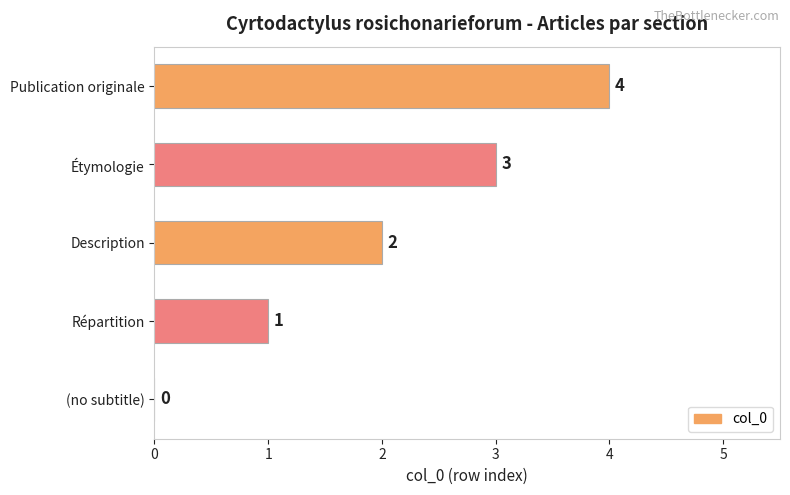

Which label corresponds to the largest value in the chart?

Publication originale